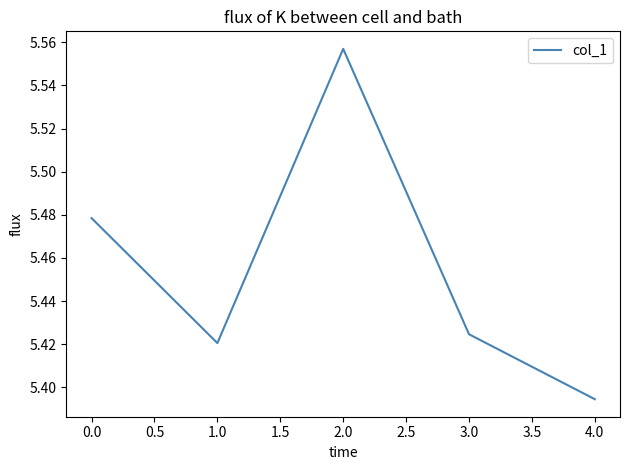

What is the sum of all values?

27.3